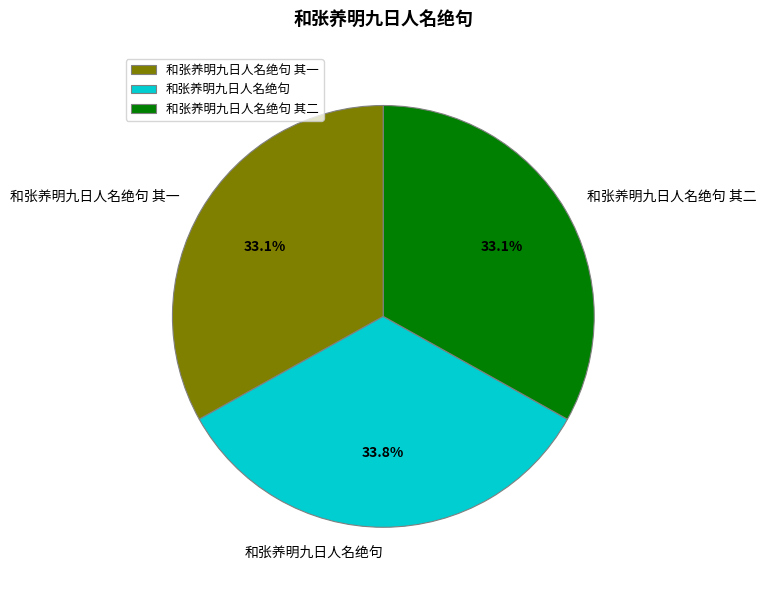

How many slices are in this pie chart?

3